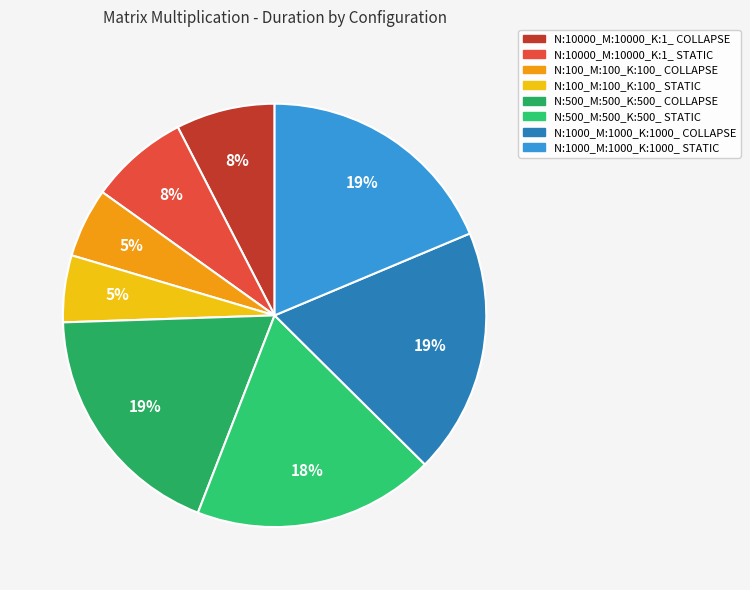

What percentage is the N:1000_M:1000_K:1000_ STATIC slice, to the nearest percent?

19%